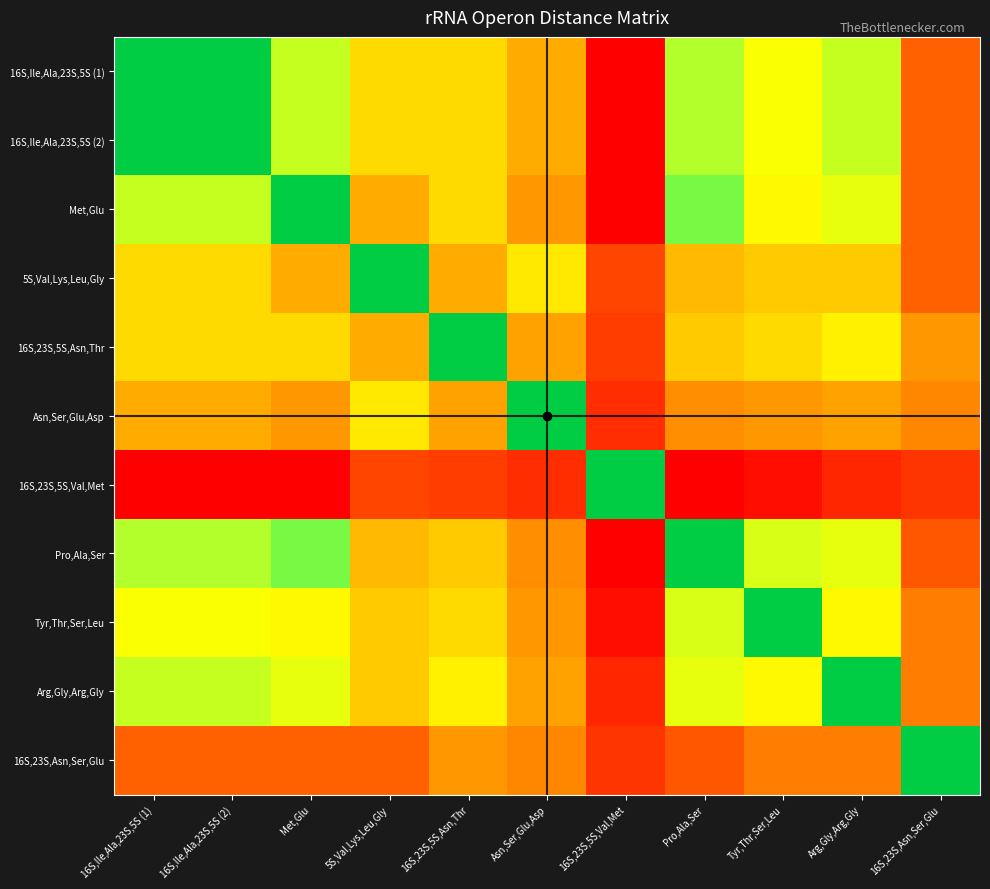

List the series in order of their peak value, highest first.

16S,Ile,Ala,23S,5S (1), 16S,Ile,Ala,23S,5S (2), Met,Glu, 16S,23S,5S,Val,Met, Pro,Ala,Ser, Tyr,Thr,Ser,Leu, Arg,Gly,Arg,Gly, Asn,Ser,Glu,Asp, 16S,23S,Asn,Ser,Glu, 16S,23S,5S,Asn,Thr, 5S,Val,Lys,Leu,Gly